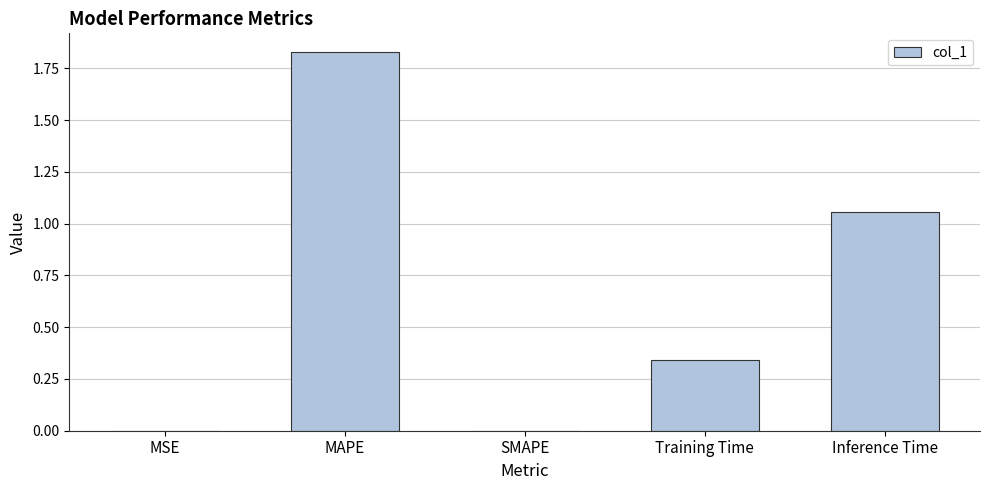

Which label corresponds to the largest value in the chart?

MAPE